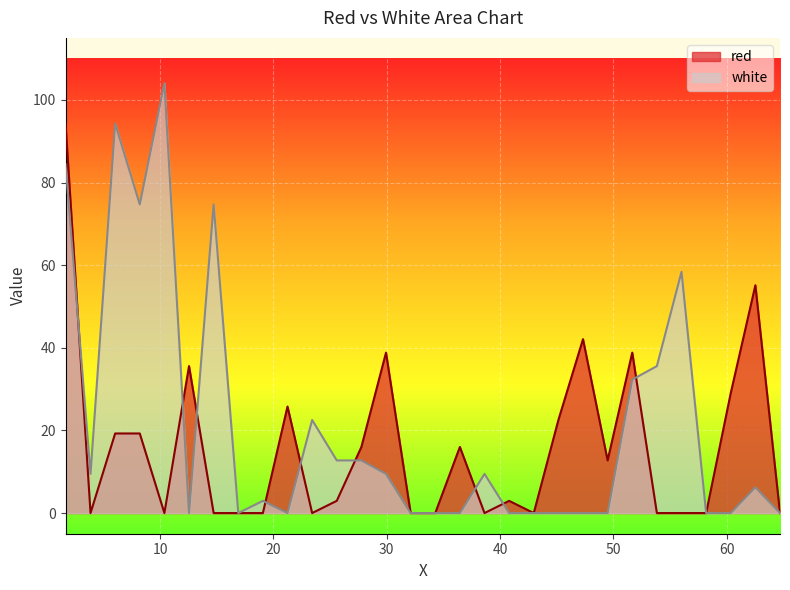

True or false: red has a value of 19.3 at 8.2065.

True